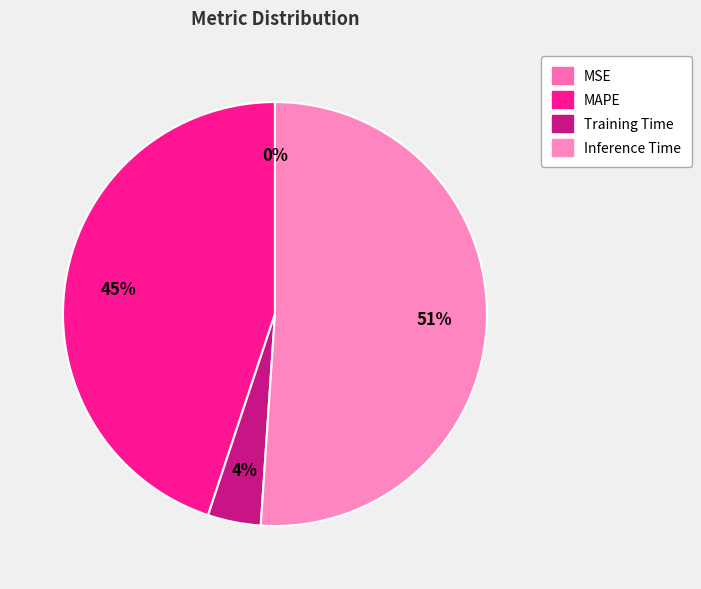

What portion of the pie excludes MSE?

100.0%